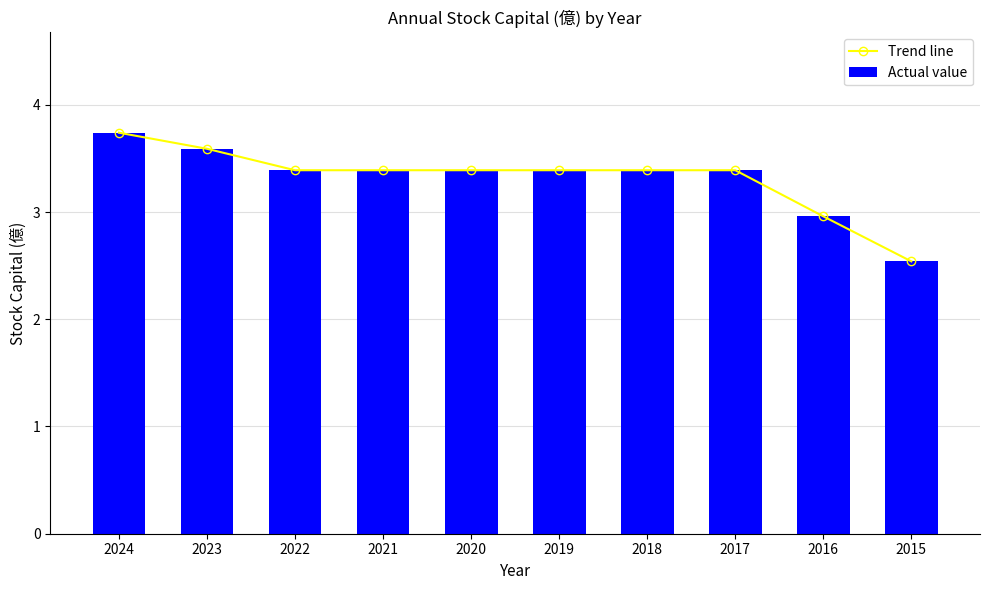

How many groups of bars are there?

10